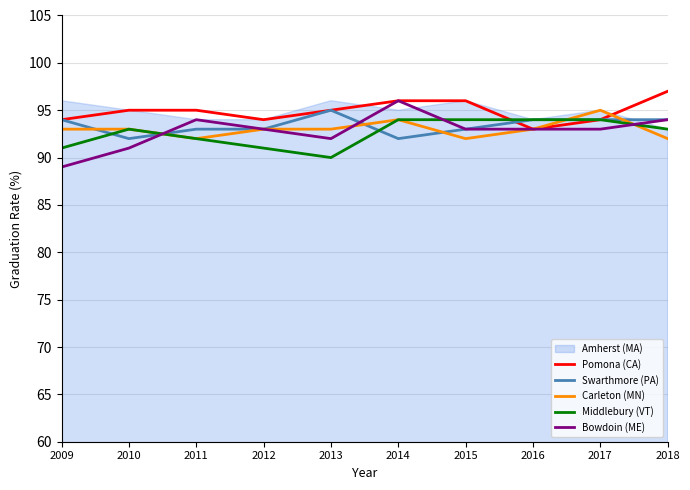

How many Carleton (MN) values are between 92 and 93?

8